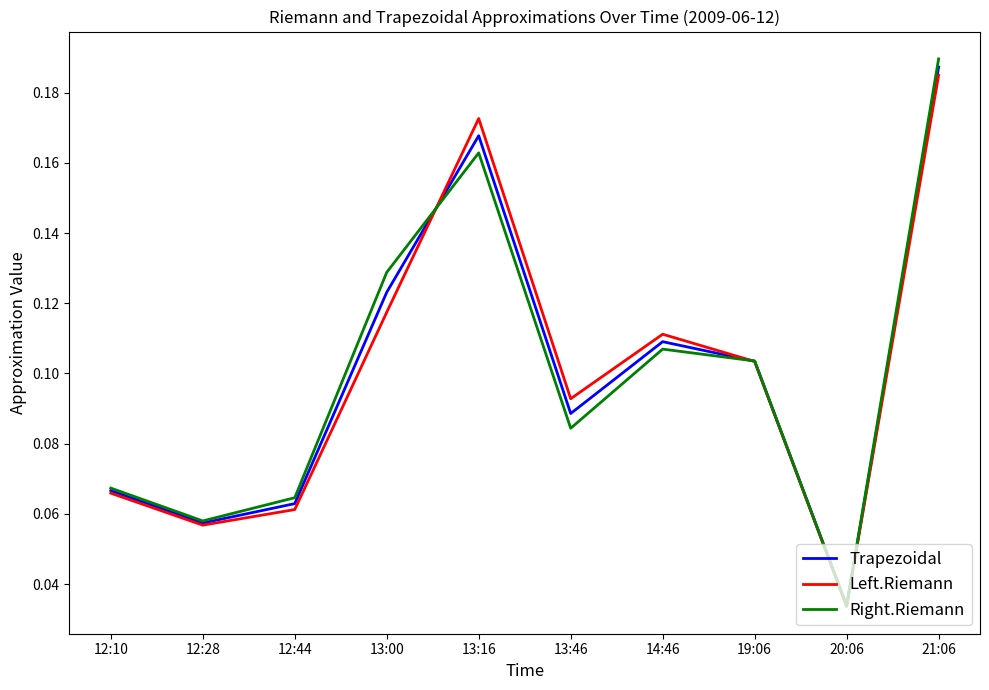

At which label is Trapezoidal closest to 0?

20:06